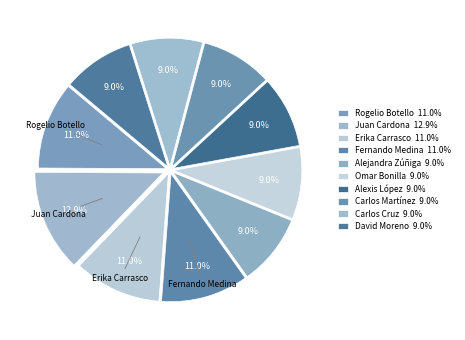

Rank the categories by value from lowest to highest.

Alejandra Zúñiga, Omar Bonilla, Alexis López, Carlos Martínez, Carlos Cruz, David Moreno, Rogelio Botello, Erika Carrasco, Fernando Medina, Juan Cardona